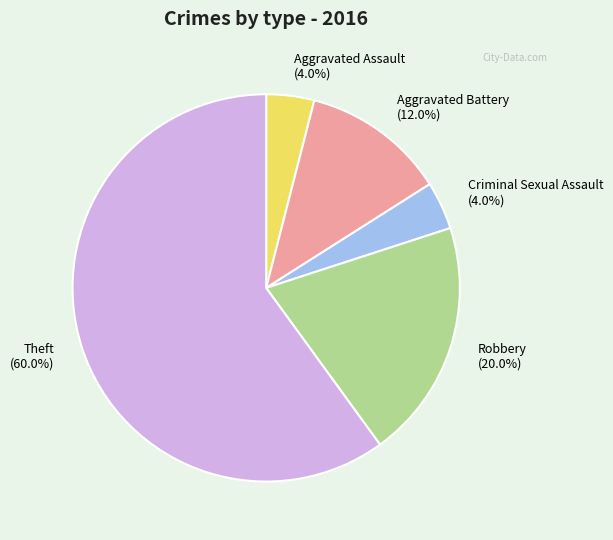

How many segments does this pie chart have?

5